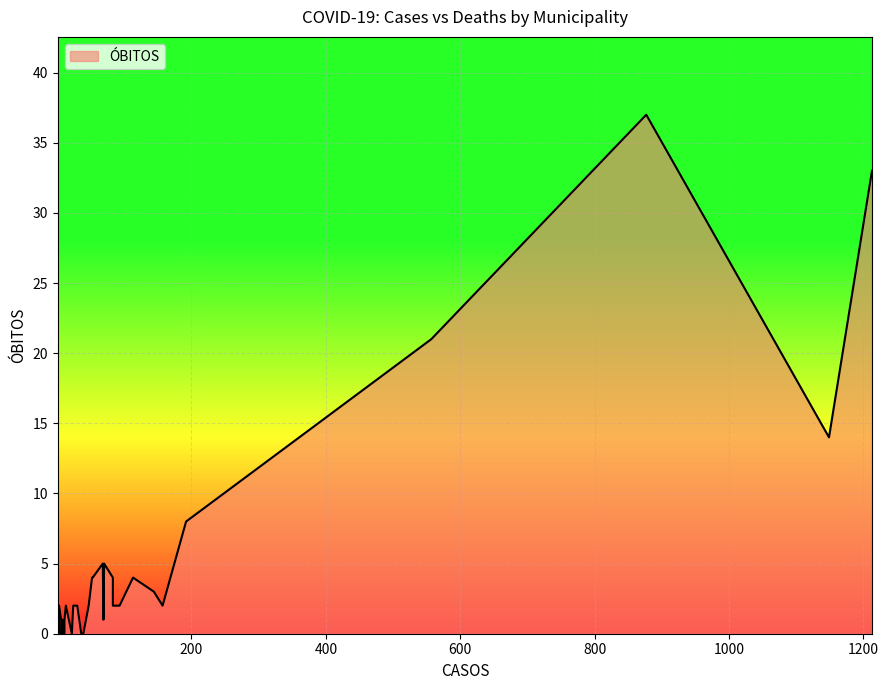

True or false: the data shows 4 at 53.

True